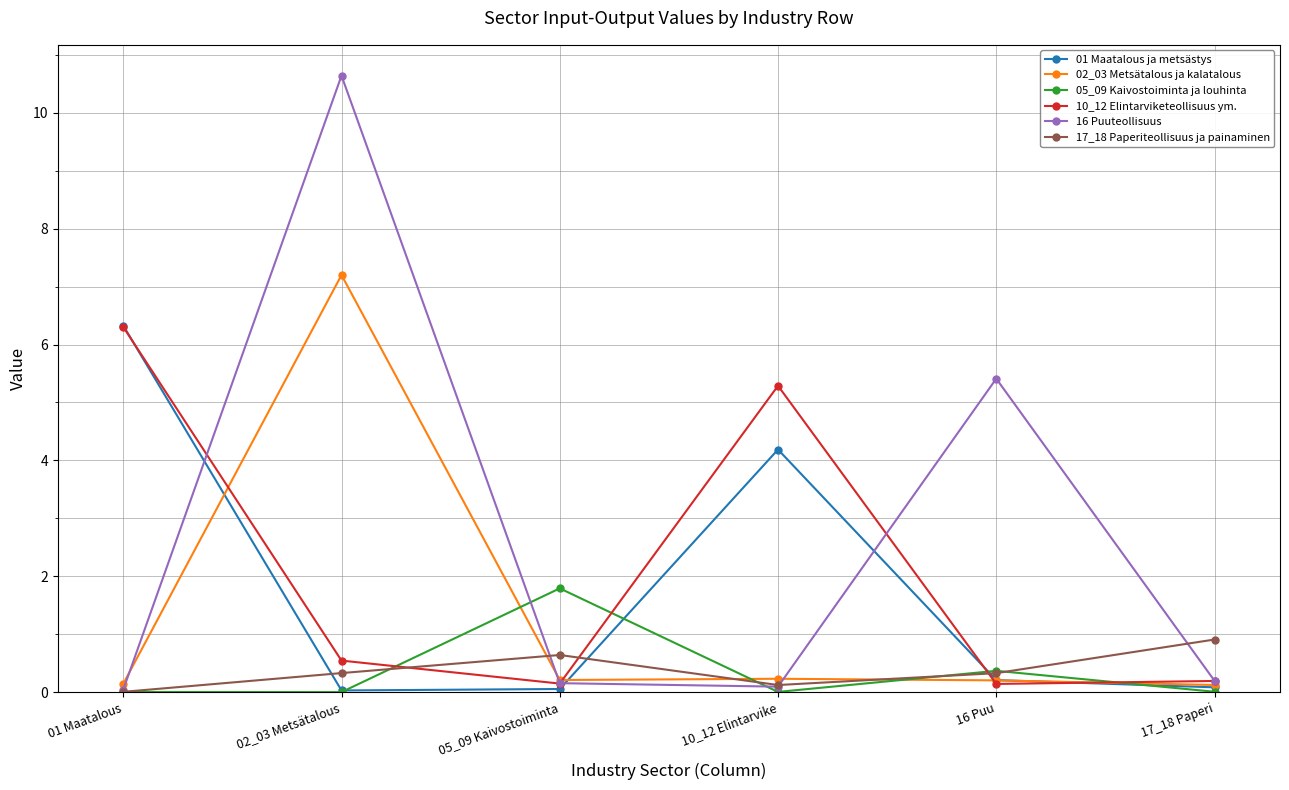

How many lines are shown in the chart?

6